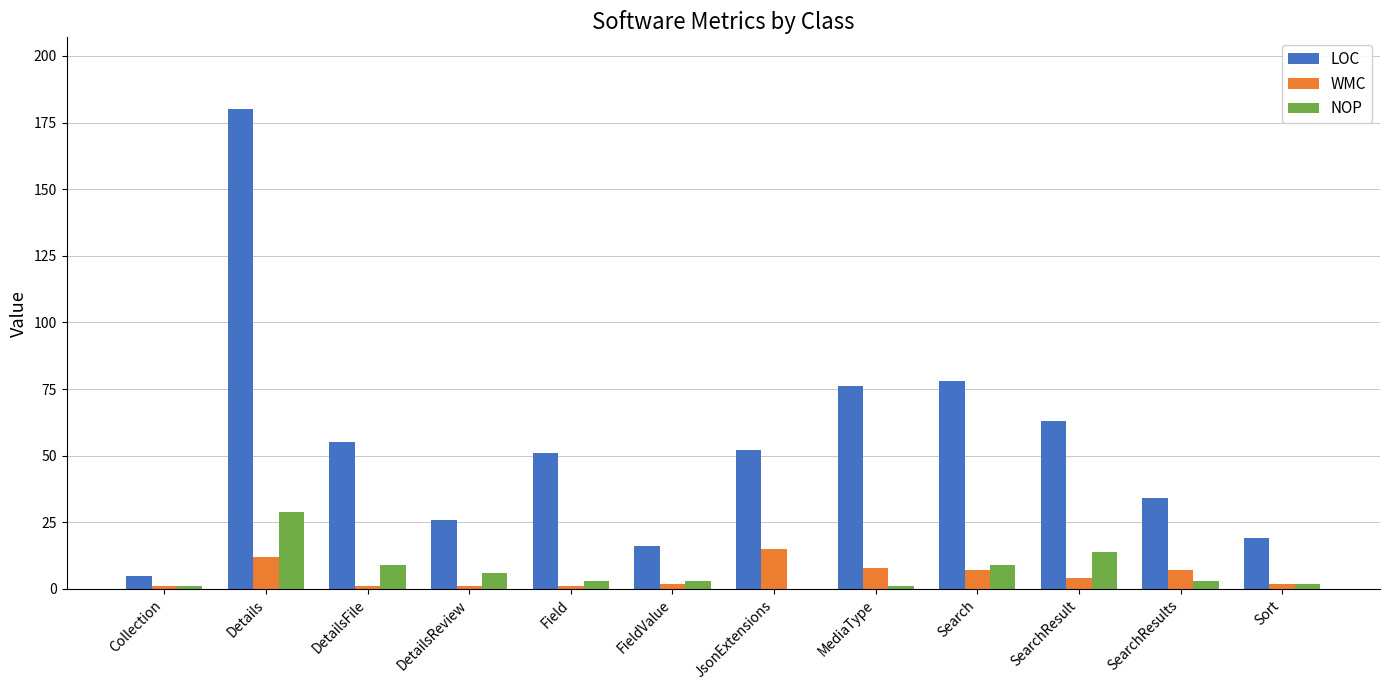

What is the greatest value displayed?

180